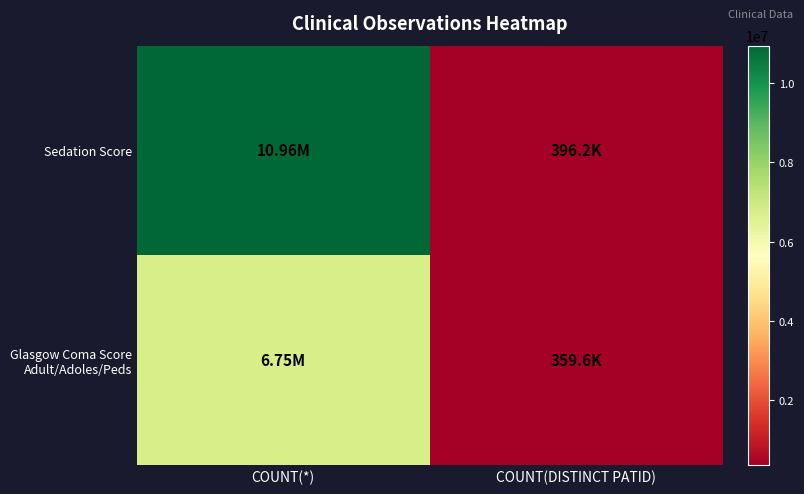

What is the minimum value shown in the chart?

359553